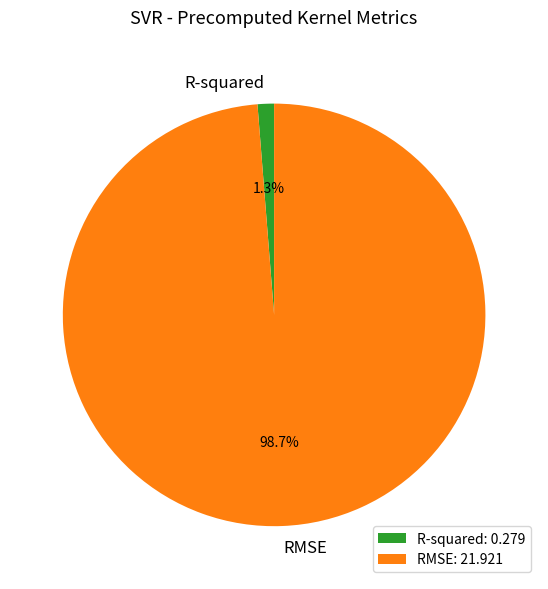

How much of the chart is everything except RMSE?

1.3%